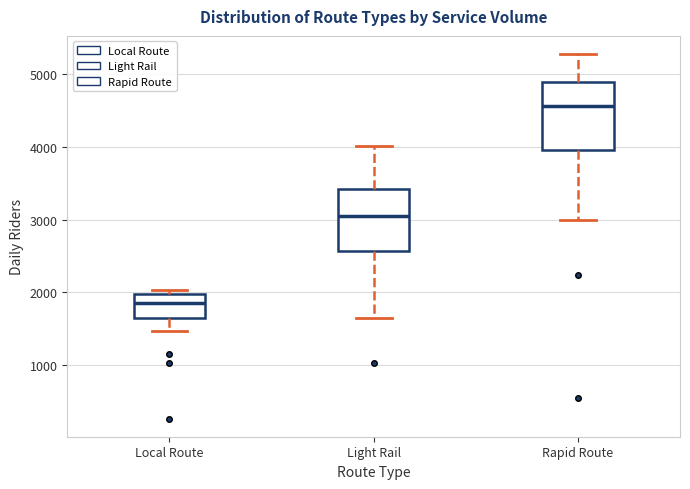

Reading left to right, read every box against the y-axis: the position of its median line, the range the box covers, and the ends of its whiskers. The values are not printed on the chart, so give them approximately, as read against the axis.

Local Route: median 1900, box 1700 to 2000, whiskers 1500 to 2000 (just above the box's upper edge)
Light Rail: median 3100, box 2600 to 3400, whiskers 1700 to 4000
Rapid Route: median 4600, box 4000 to 4900, whiskers 3000 to 5300